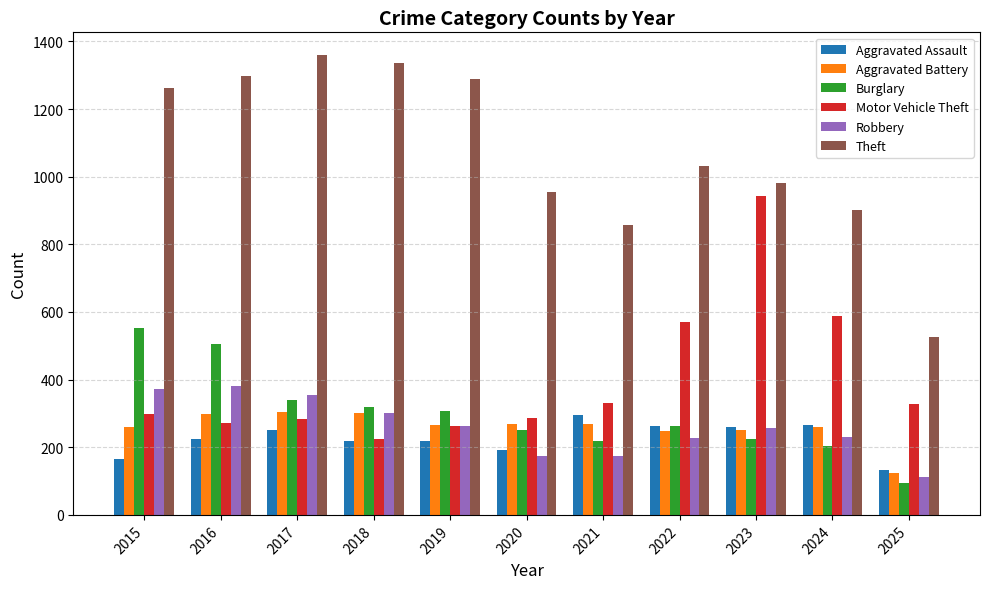

How many bars are there in each group?

6